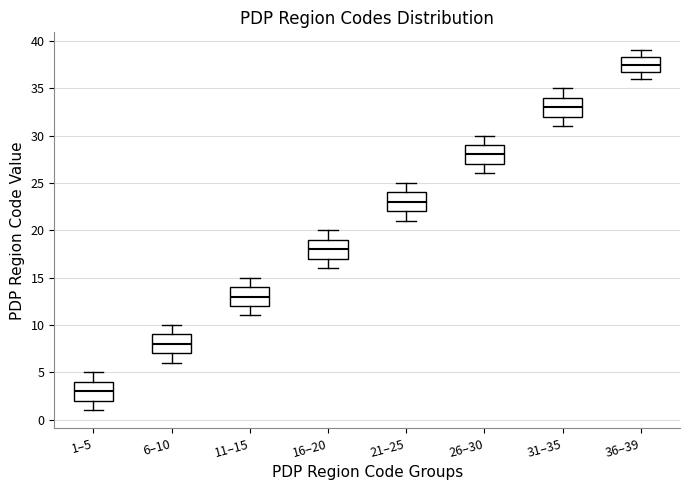

Which box's median line is the highest?

36–39